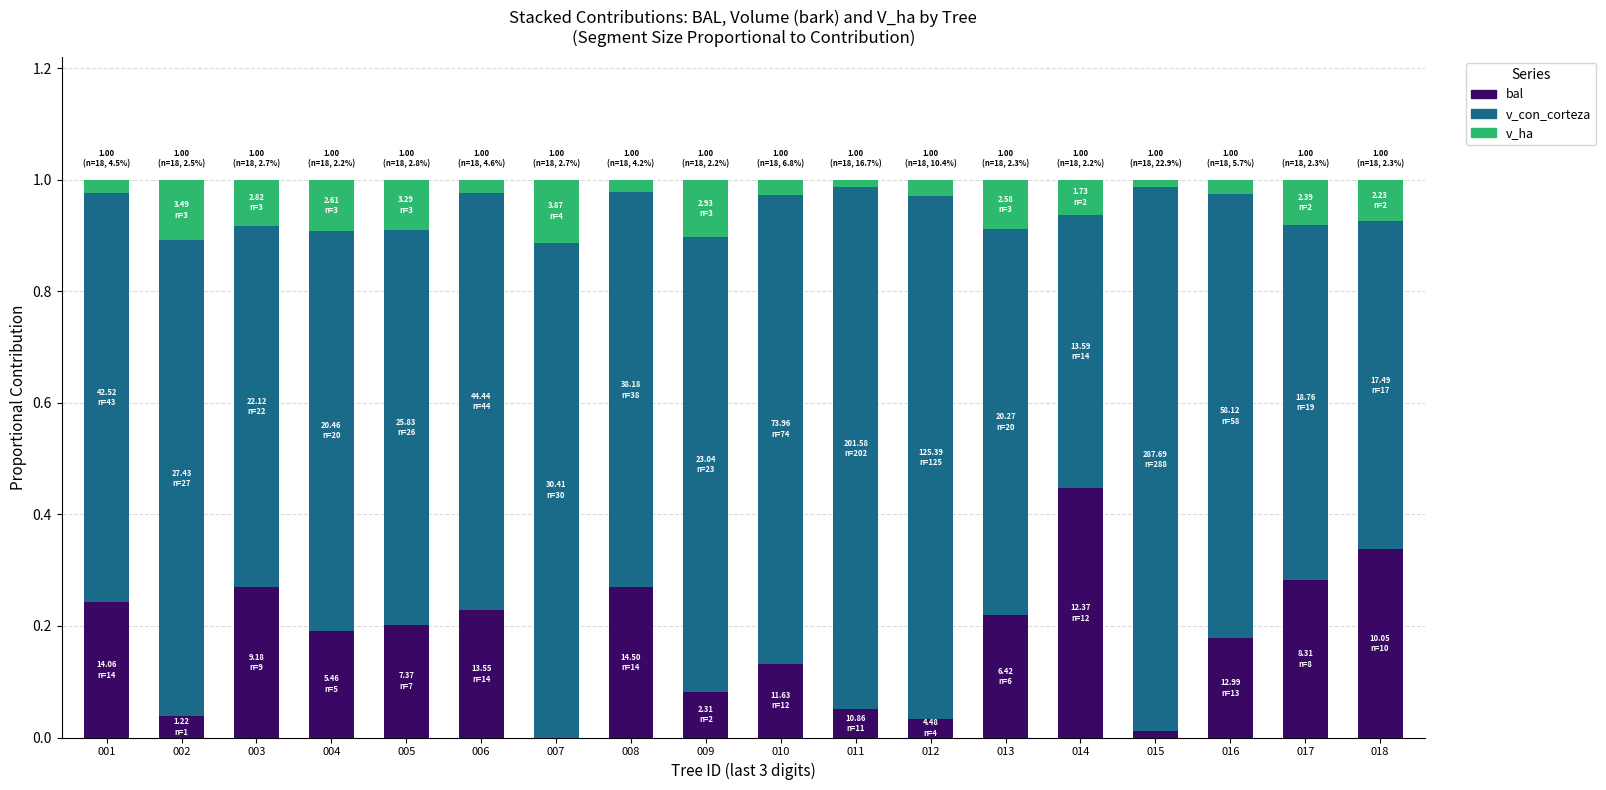

True or false: bal has a value of 0.1 at 016.

False